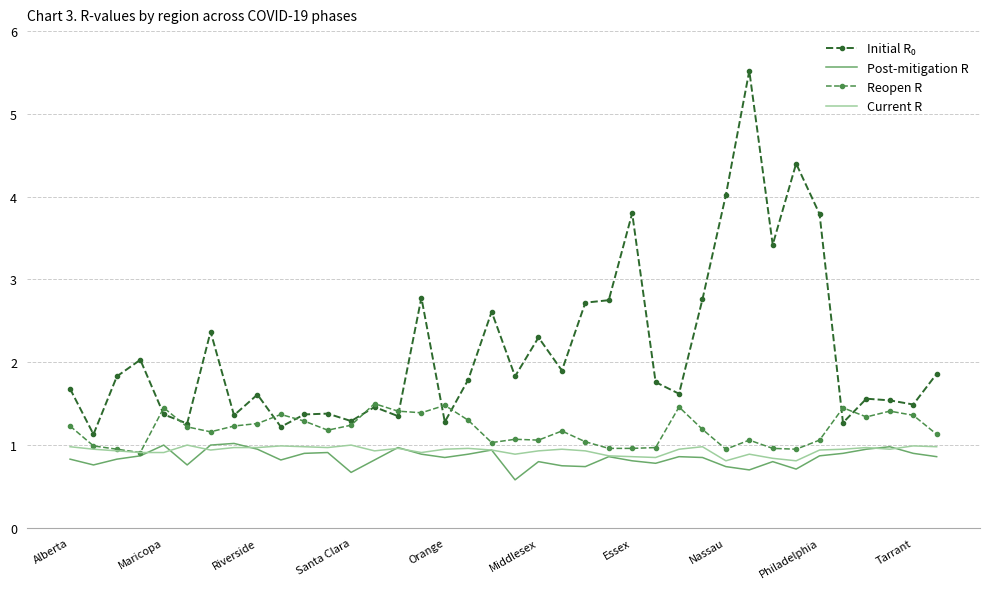

What is the minimum value for Reopen R?

0.9